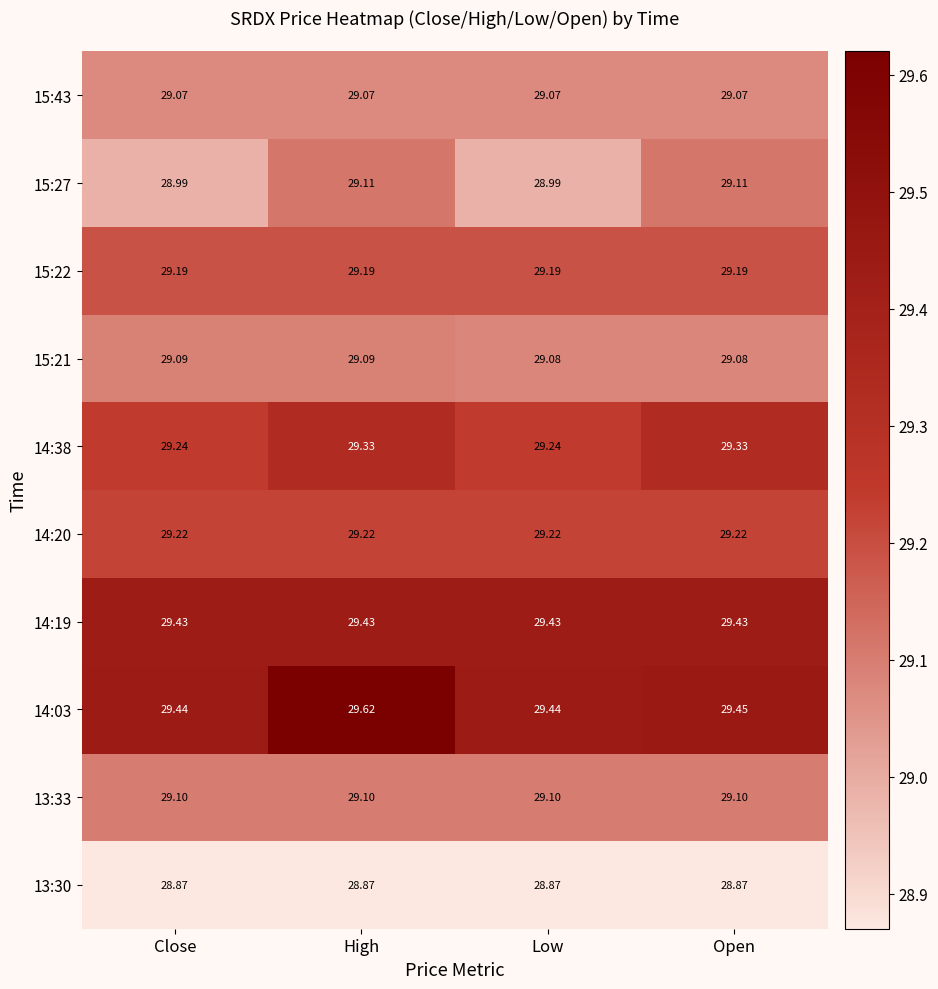

Between Close and Low, which series saw the biggest shift?

15:21